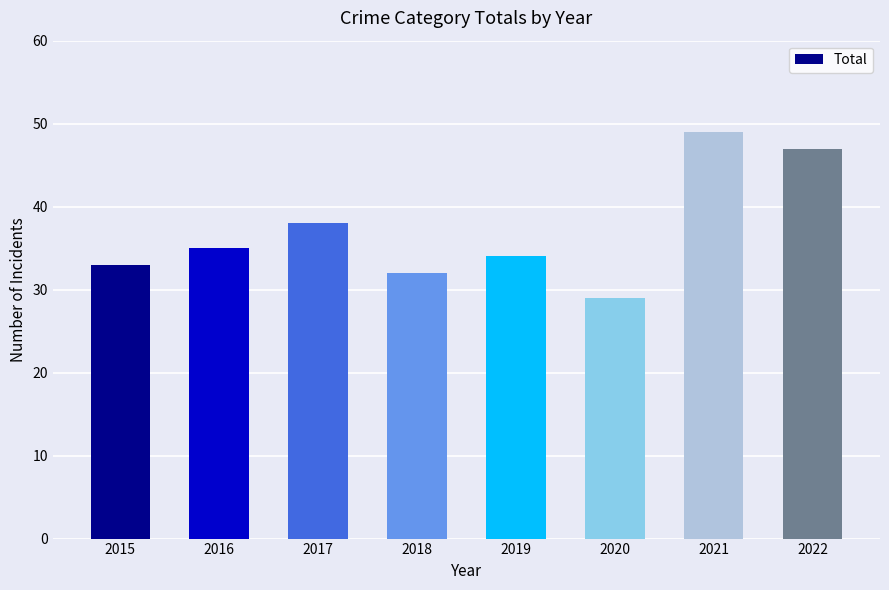

What is the ratio of the value at 2018 to the value at 2021?

0.7